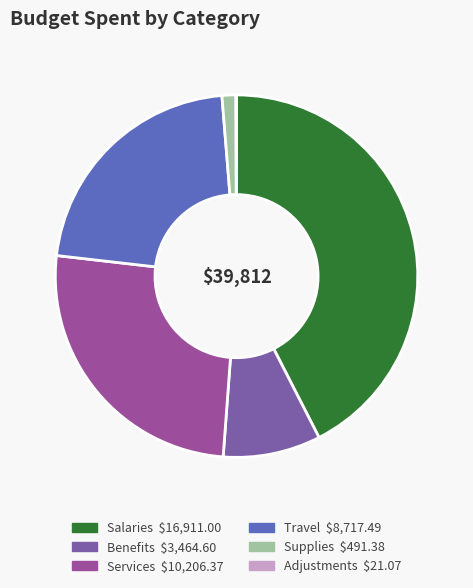

Which category has the smallest portion of the pie?

Adjustments